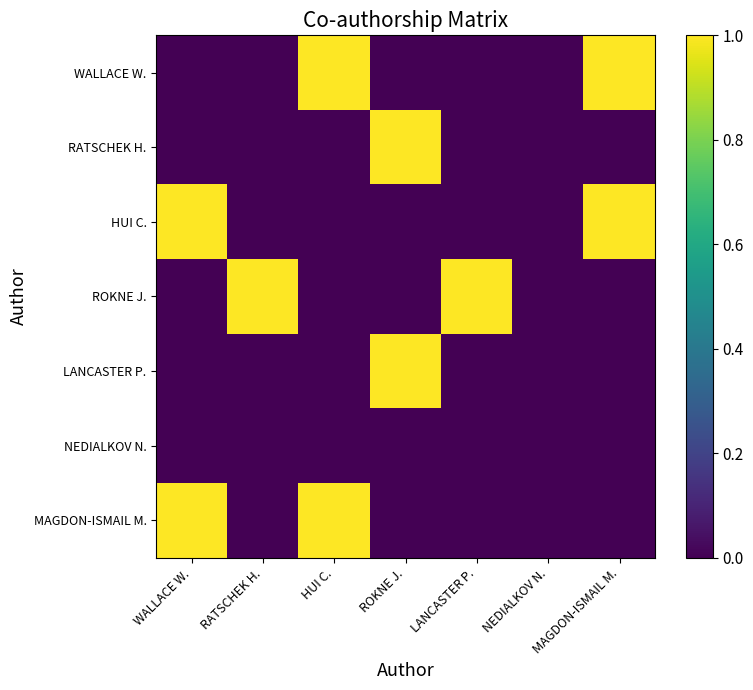

Reading right to left, transcribe all the data shown in this chart.

WALLACE W.: MAGDON-ISMAIL M.=1	NEDIALKOV N.=0	LANCASTER P.=0	ROKNE J.=0	HUI C.=1	RATSCHEK H.=0	WALLACE W.=0
RATSCHEK H.: MAGDON-ISMAIL M.=0	NEDIALKOV N.=0	LANCASTER P.=0	ROKNE J.=1	HUI C.=0	RATSCHEK H.=0	WALLACE W.=0
HUI C.: MAGDON-ISMAIL M.=1	NEDIALKOV N.=0	LANCASTER P.=0	ROKNE J.=0	HUI C.=0	RATSCHEK H.=0	WALLACE W.=1
ROKNE J.: MAGDON-ISMAIL M.=0	NEDIALKOV N.=0	LANCASTER P.=1	ROKNE J.=0	HUI C.=0	RATSCHEK H.=1	WALLACE W.=0
LANCASTER P.: MAGDON-ISMAIL M.=0	NEDIALKOV N.=0	LANCASTER P.=0	ROKNE J.=1	HUI C.=0	RATSCHEK H.=0	WALLACE W.=0
NEDIALKOV N.: MAGDON-ISMAIL M.=0	NEDIALKOV N.=0	LANCASTER P.=0	ROKNE J.=0	HUI C.=0	RATSCHEK H.=0	WALLACE W.=0
MAGDON-ISMAIL M.: MAGDON-ISMAIL M.=0	NEDIALKOV N.=0	LANCASTER P.=0	ROKNE J.=0	HUI C.=1	RATSCHEK H.=0	WALLACE W.=1